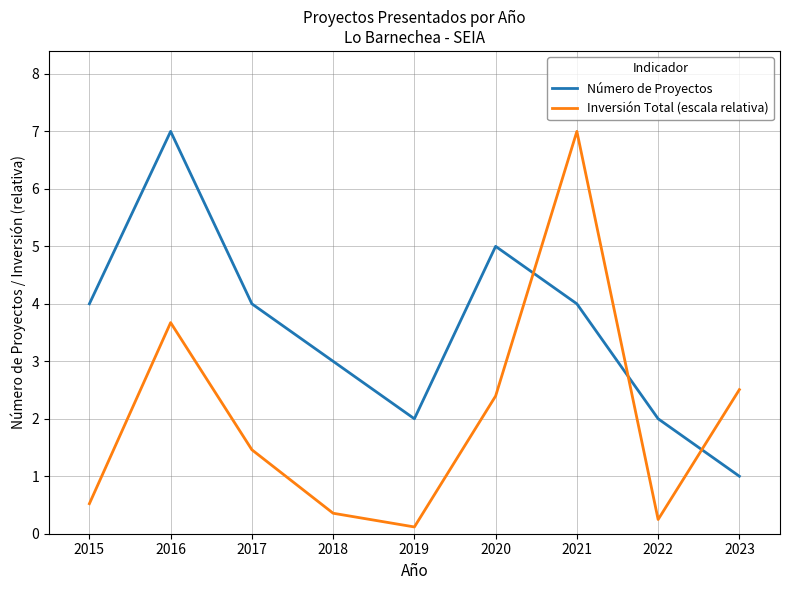

What is the average value of the Inversión Total (escala relativa) series?

2.0